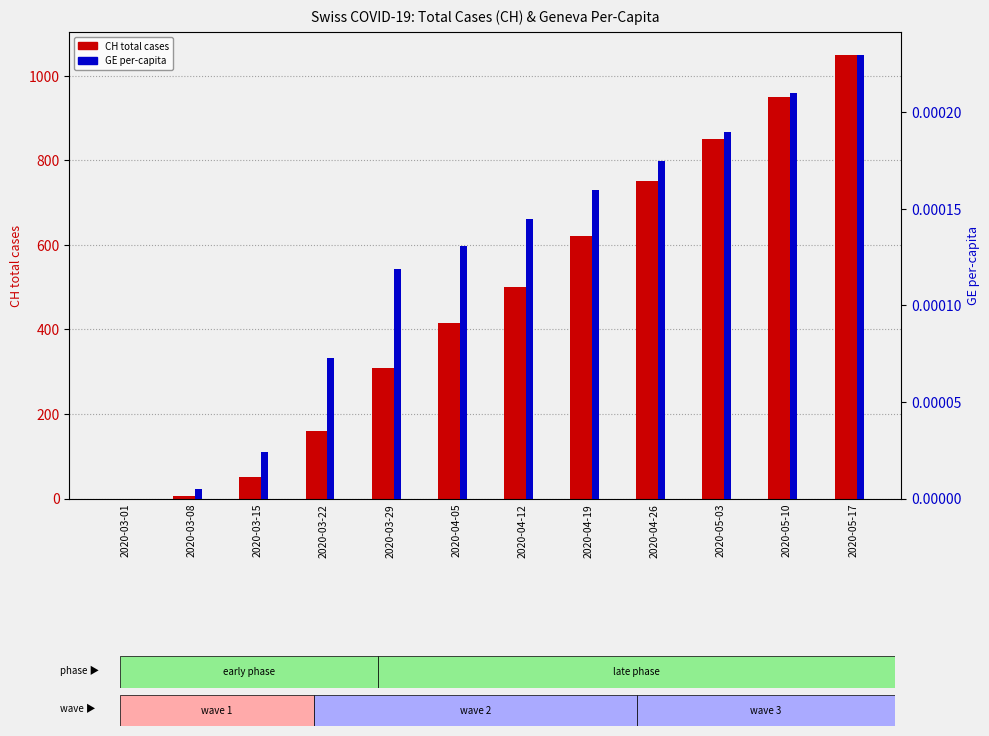

Is it true that GE per-capita equals 0.0 at 2020-04-05?

False